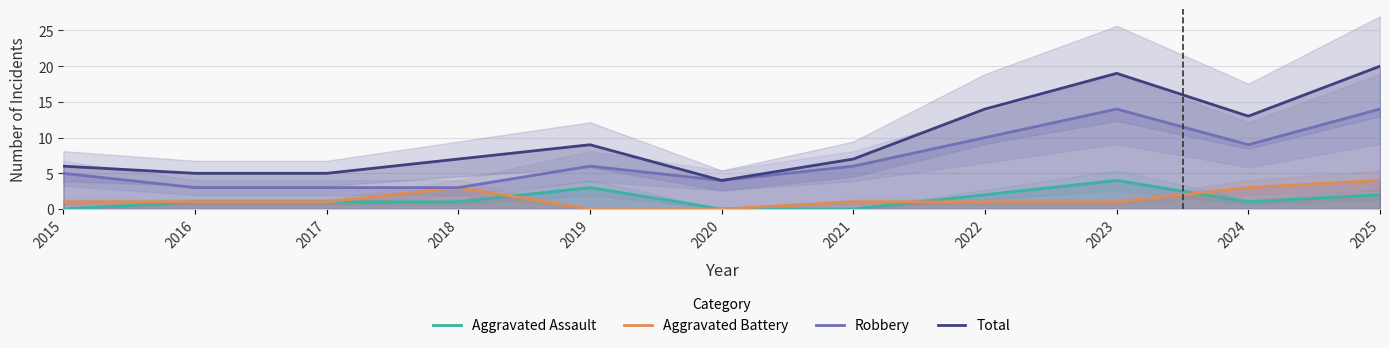

How many lines are shown in the chart?

4